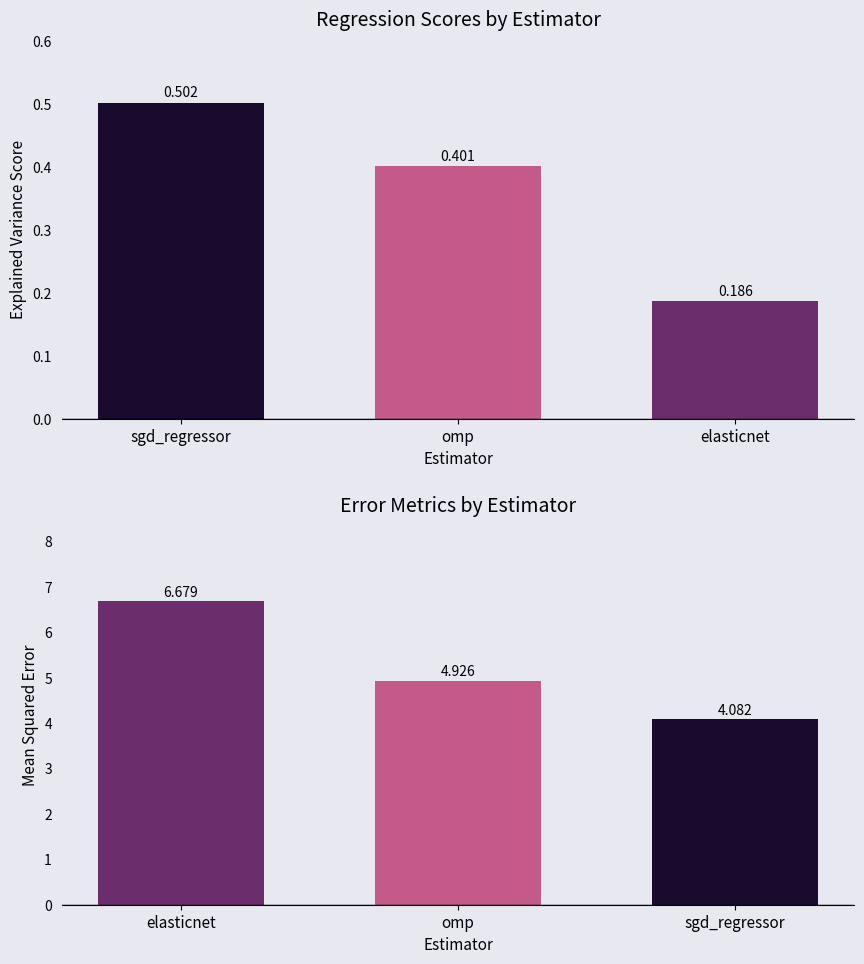

What is the greatest value displayed?

6.7